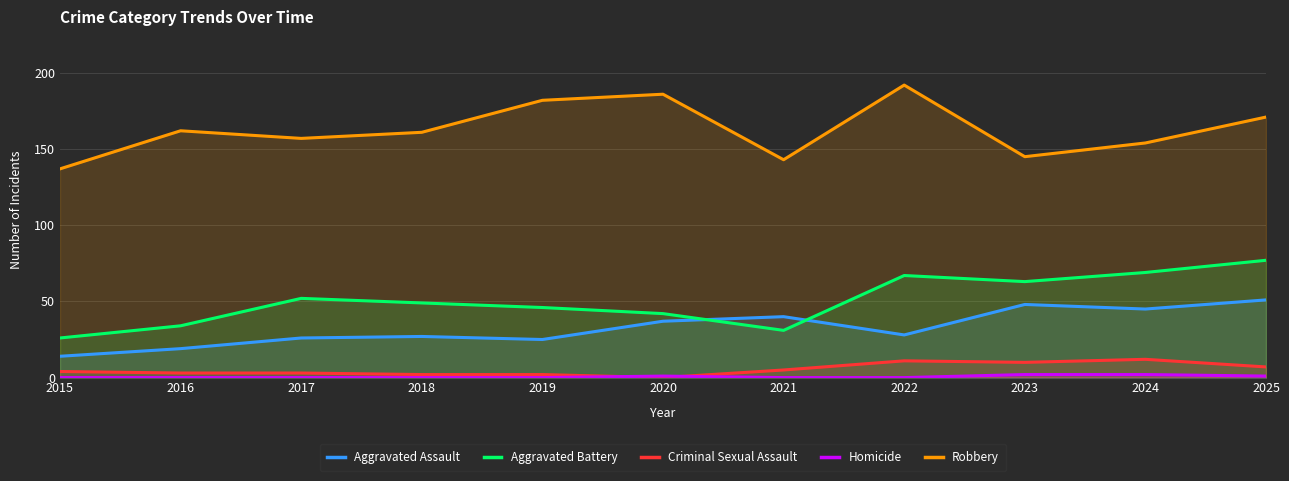

What is the difference between the Robbery values at 2021 and 2023?

2